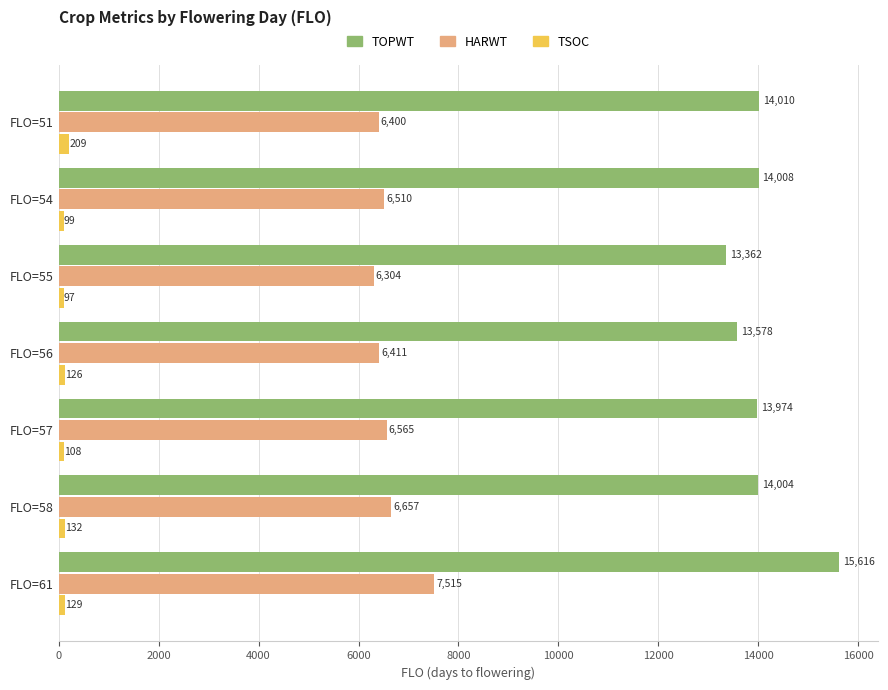

The TSOC series shows 126.3 at FLO=56. True or false?

True